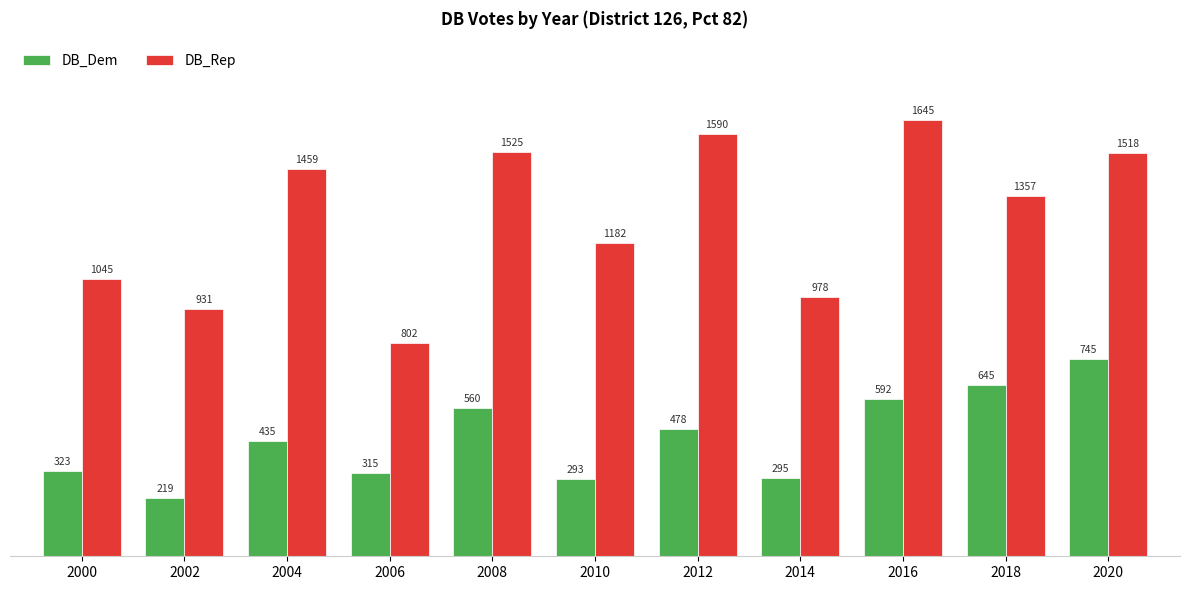

Is the value of DB_Dem at 2006 greater than the value of DB_Rep at 2002?

No